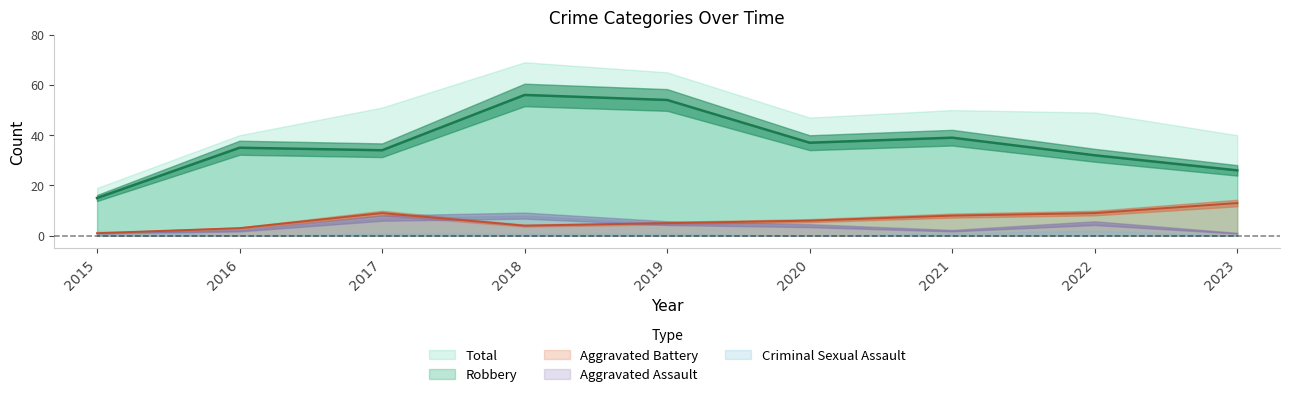

Which series has the largest total across all categories?

Total